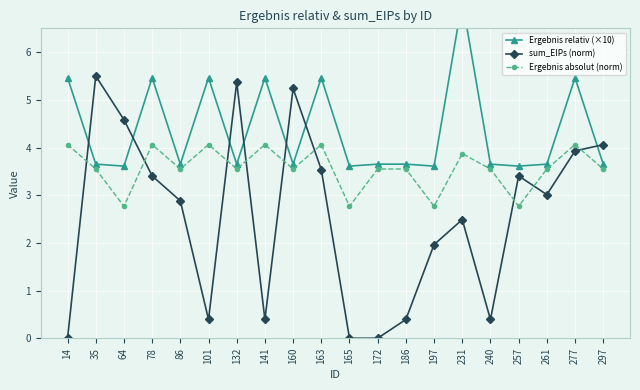

True or false: Ergebnis absolut (norm) and sum_EIPs (norm) intersect in this chart.

True